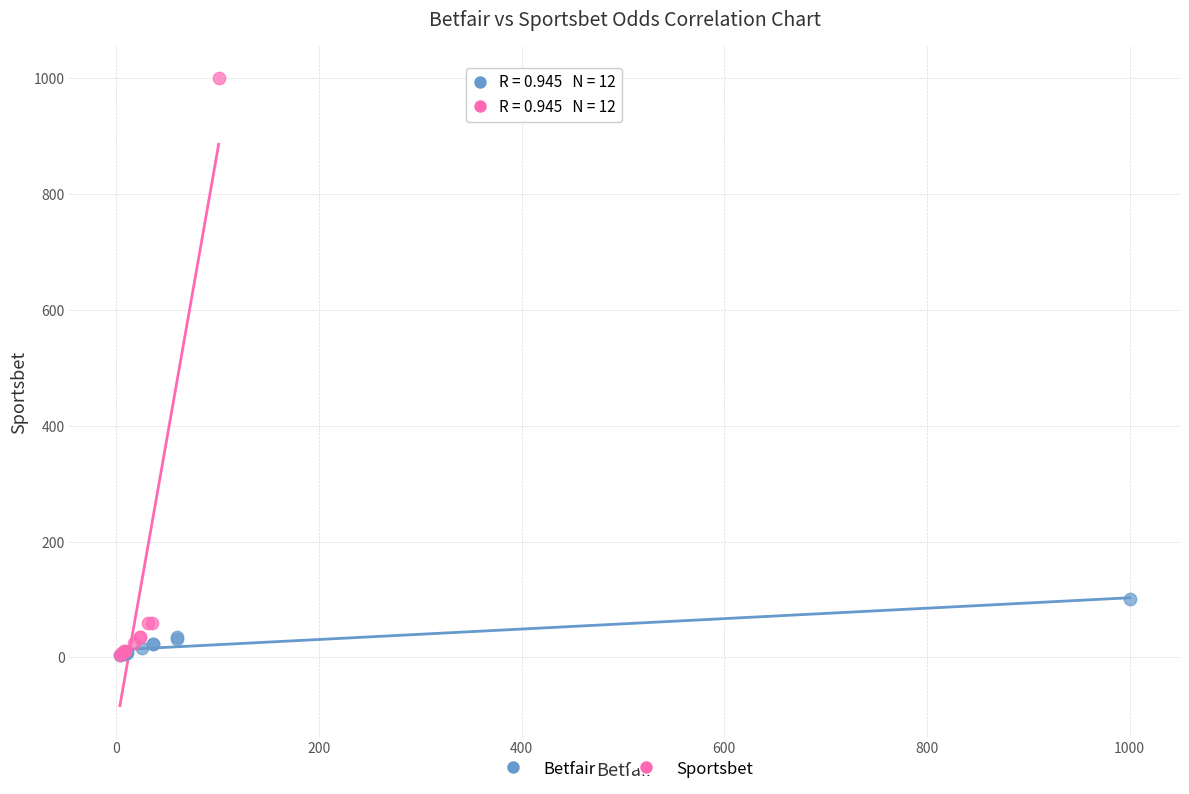

Which series contains the highest Y value?

Sportsbet